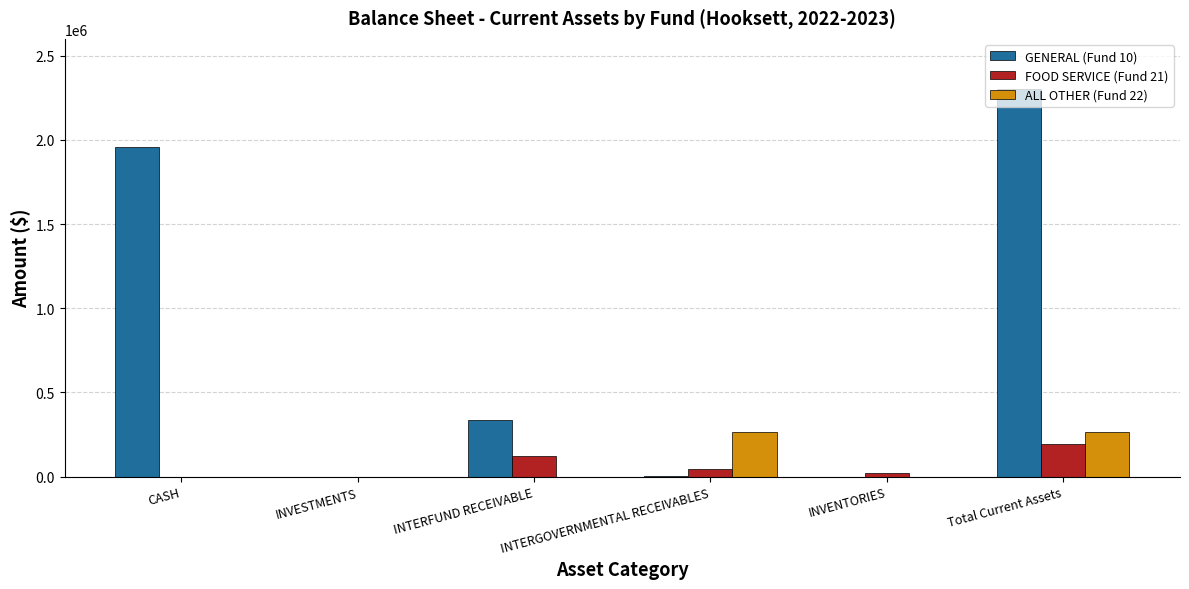

Are the bars grouped side by side (vs. stacked)?

Yes